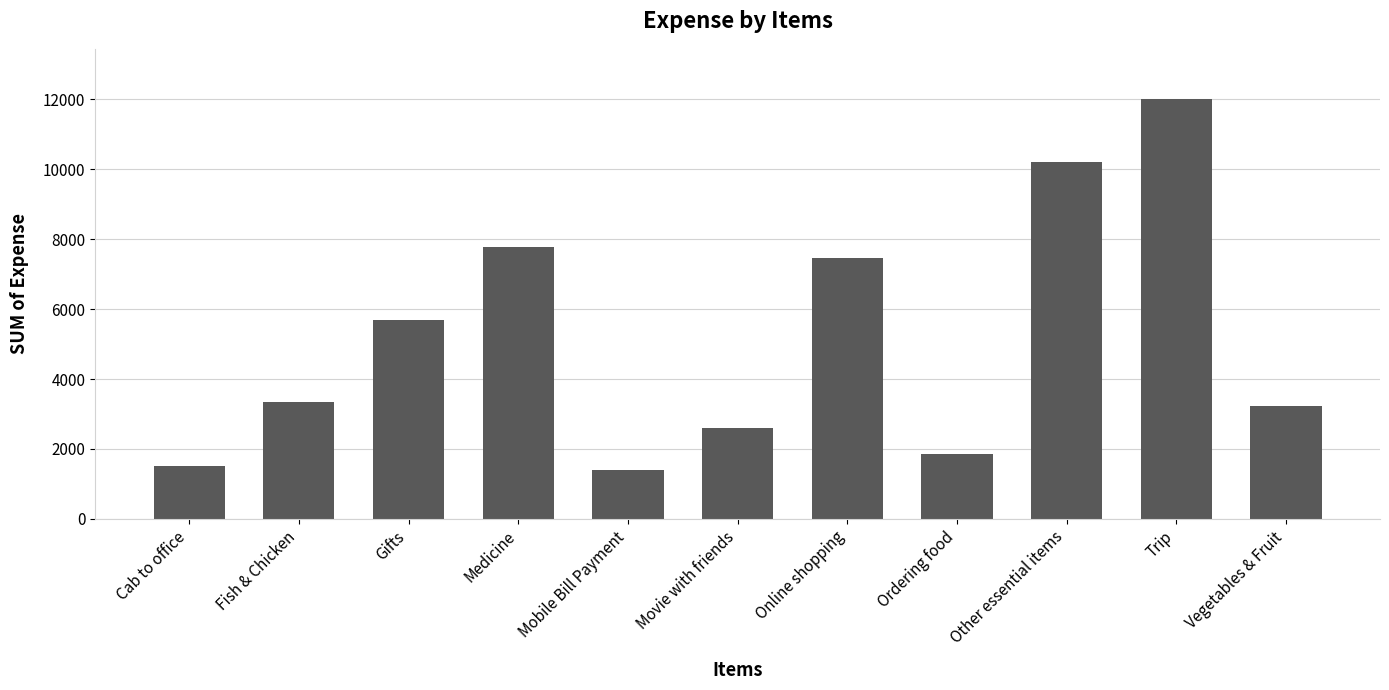

What is the greatest value displayed?

12000.0